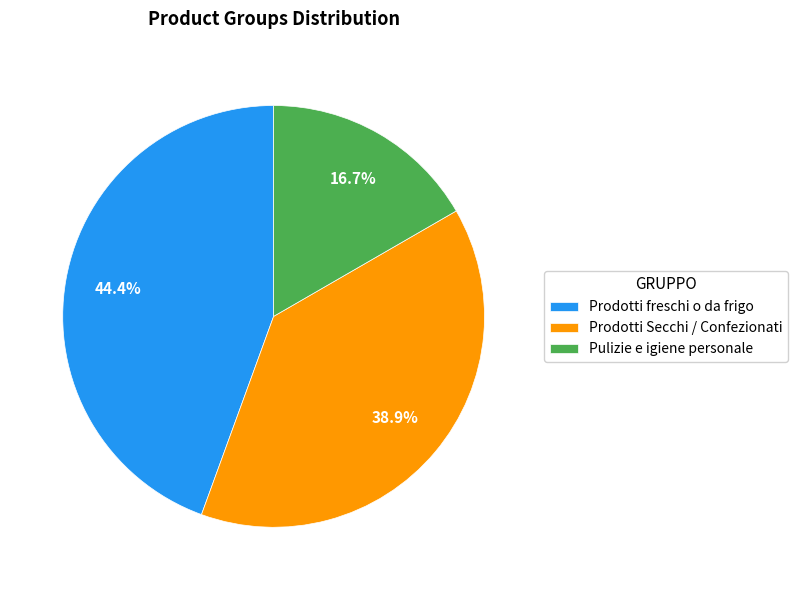

What is the smallest slice in the pie chart?

Pulizie e igiene personale